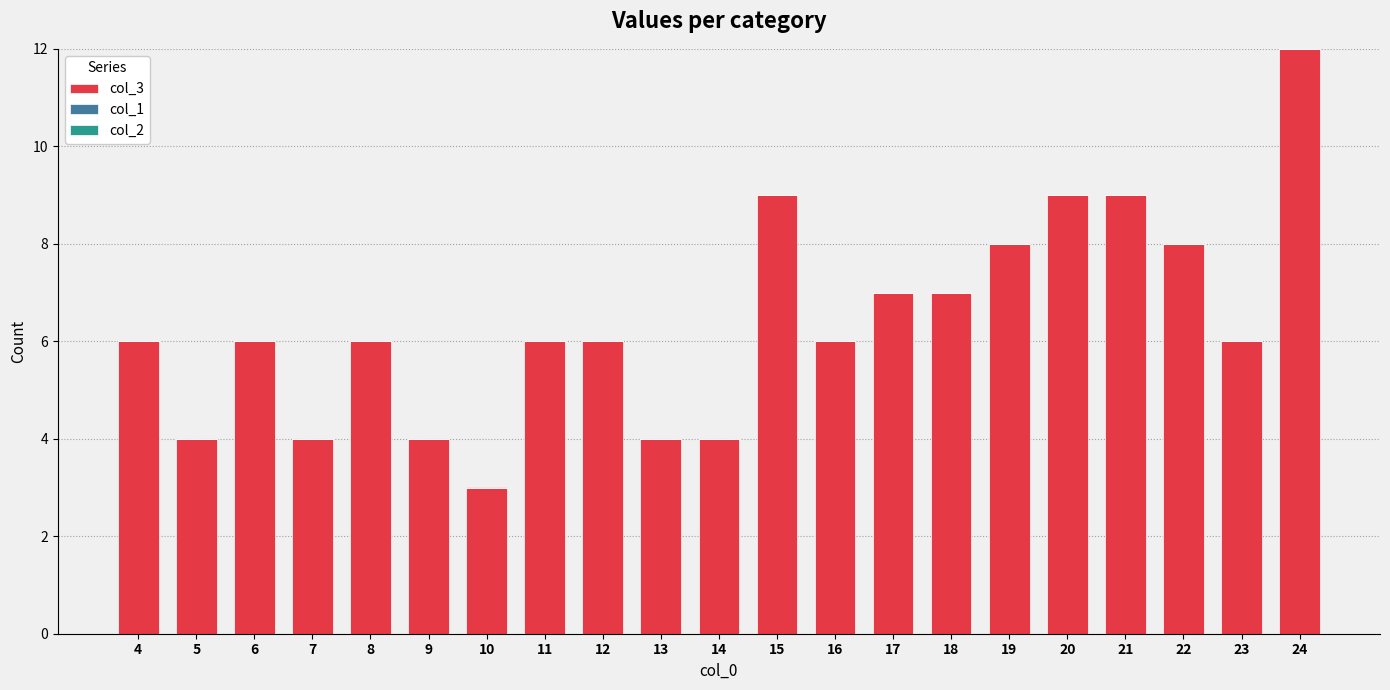

What is the minimum value shown in the chart?

3